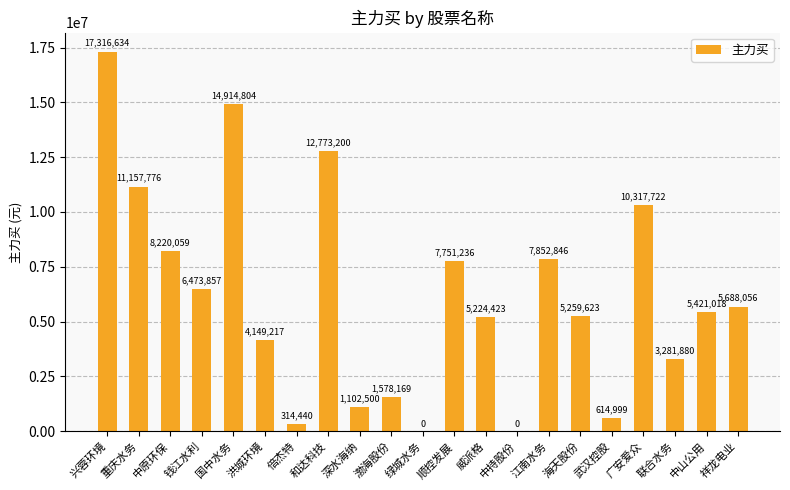

Between 倍杰特 and 江南水务, which is larger?

江南水务